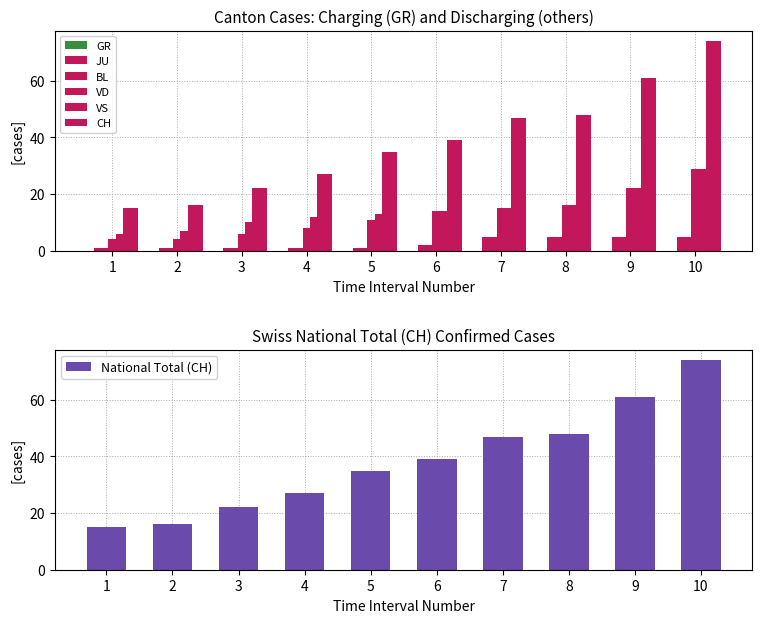

Are the bars grouped side by side (vs. stacked)?

Yes